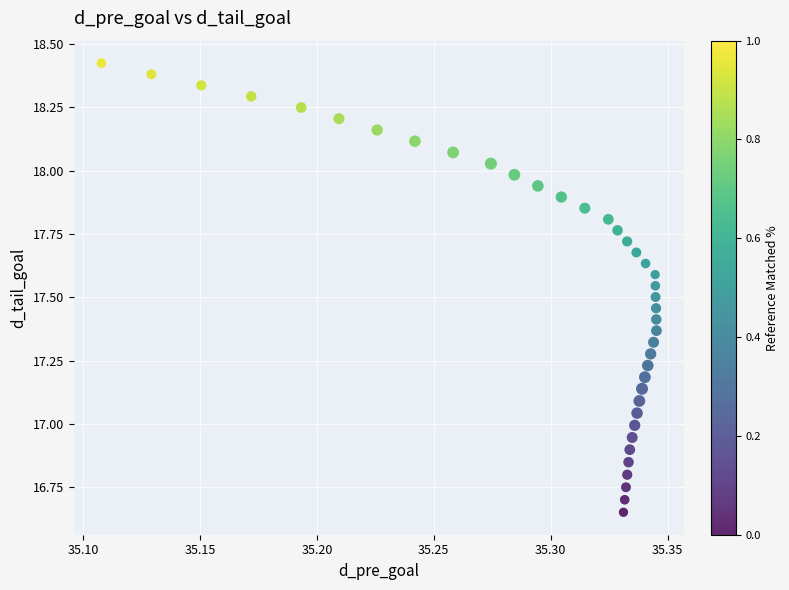

What is the range of Y values (max minus min)?

1.8